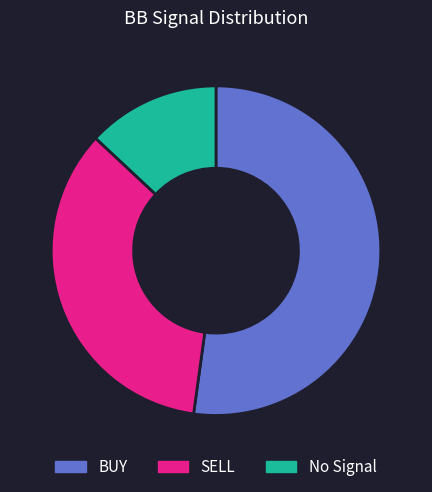

The SELL slice represents 35% of the pie. True or false?

True